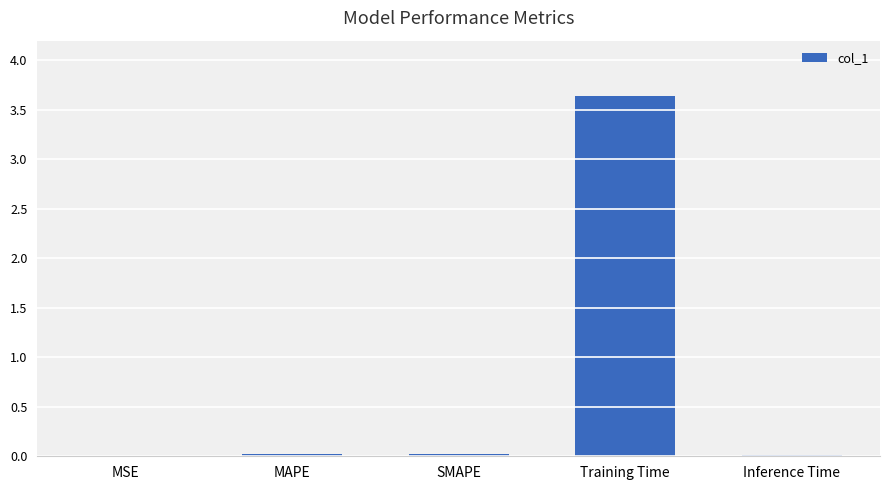

The value at SMAPE is 0.0. True or false?

True